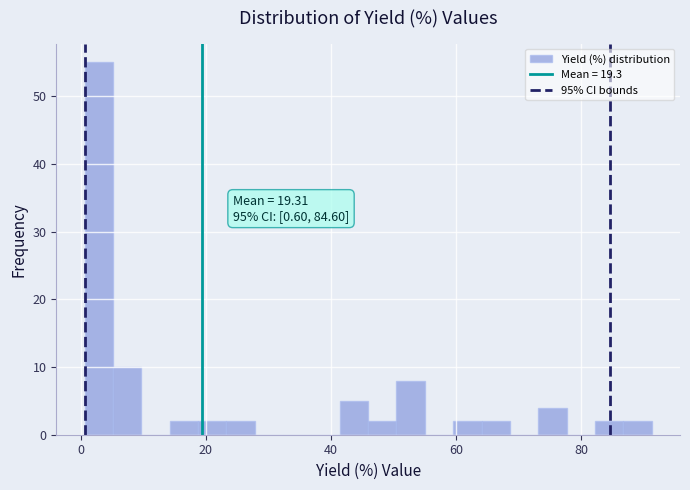

Around what value on the x-axis is the tallest bar? Give the approximate position of its centre, as read against the axis.

2